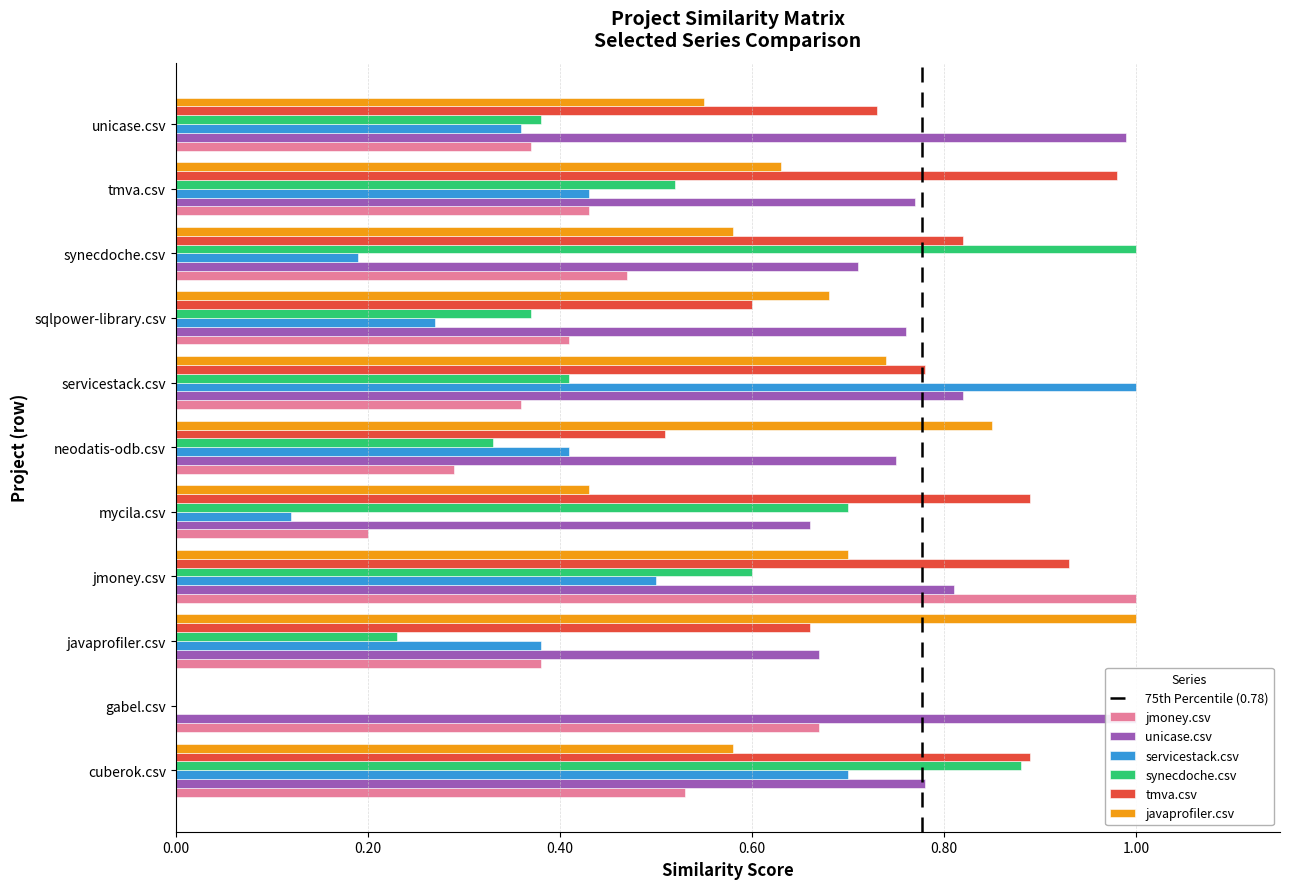

How many synecdoche.csv values are between 0 and 1?

11